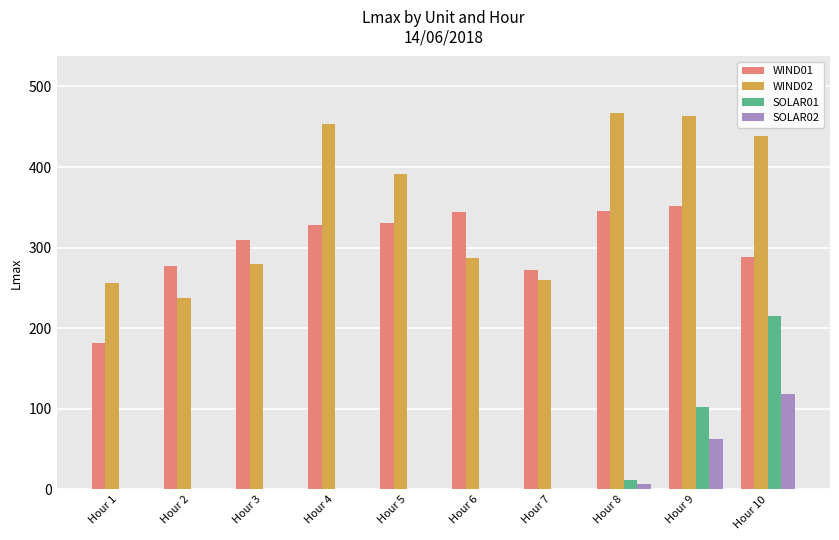

Is the value of WIND02 at Hour 4 greater than the value of SOLAR01 at Hour 10?

Yes